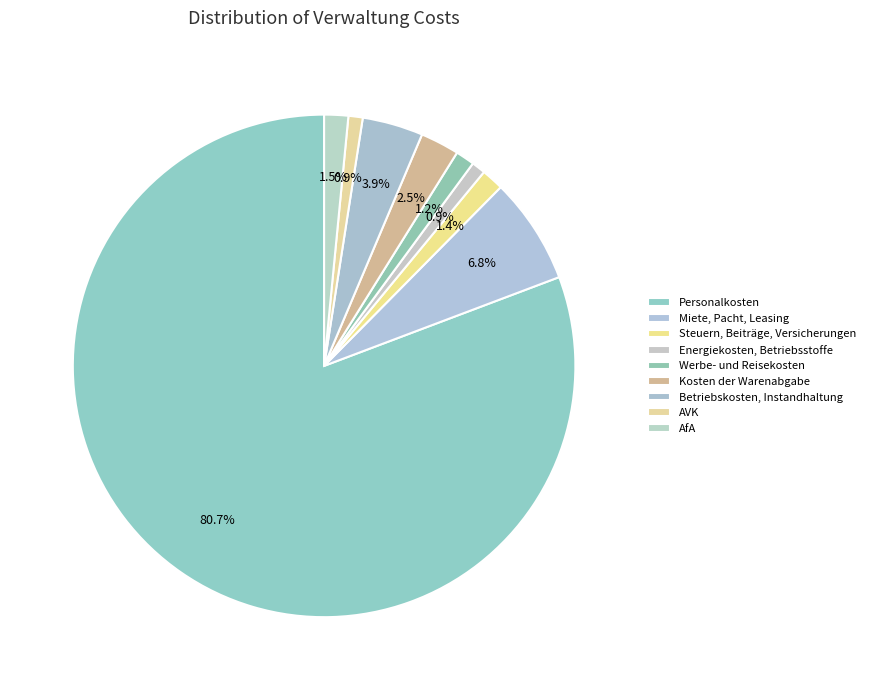

To the nearest percent, what is the combined percentage of Kosten der Warenabgabe and AfA?

4%